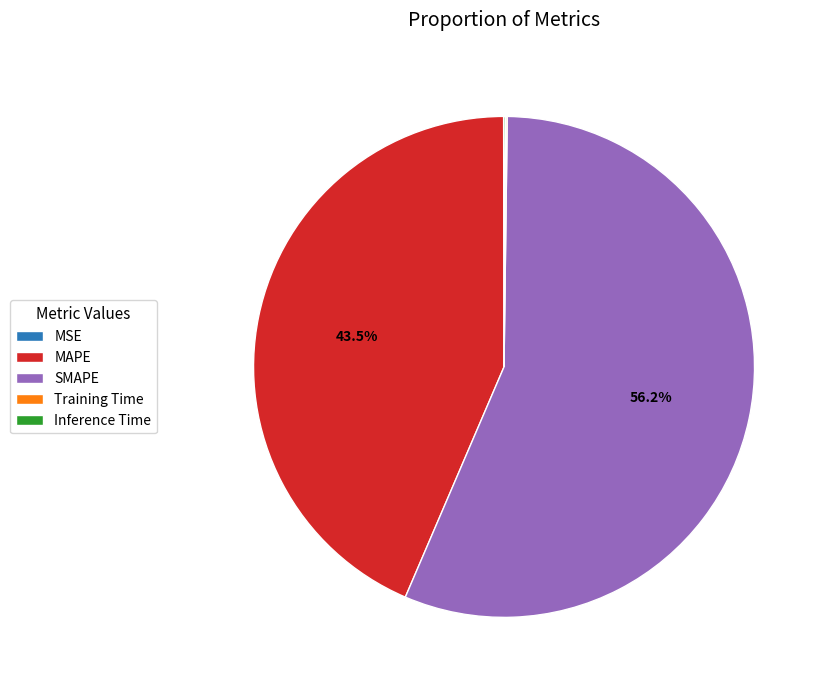

Which slice represents more than half of the pie?

SMAPE